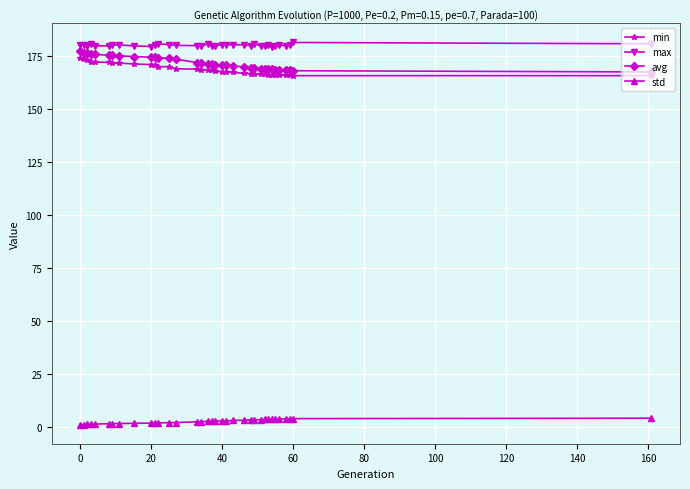

True or false: max and min cross at least once.

False